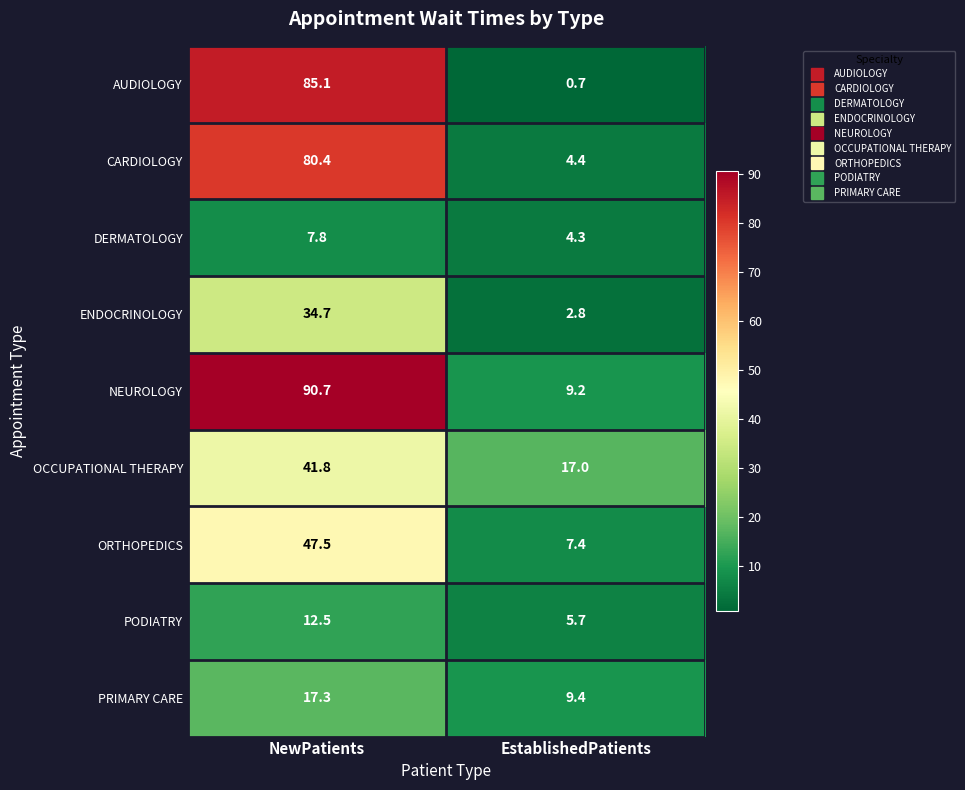

How many series are shown in this chart?

9